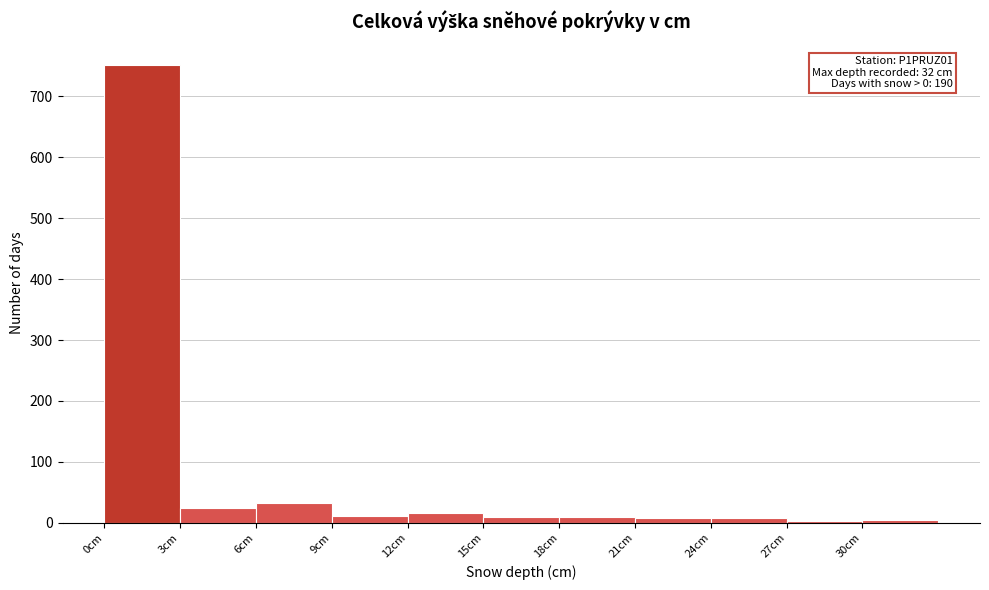

Over which range of the x-axis is the bar tallest?

0 to 3